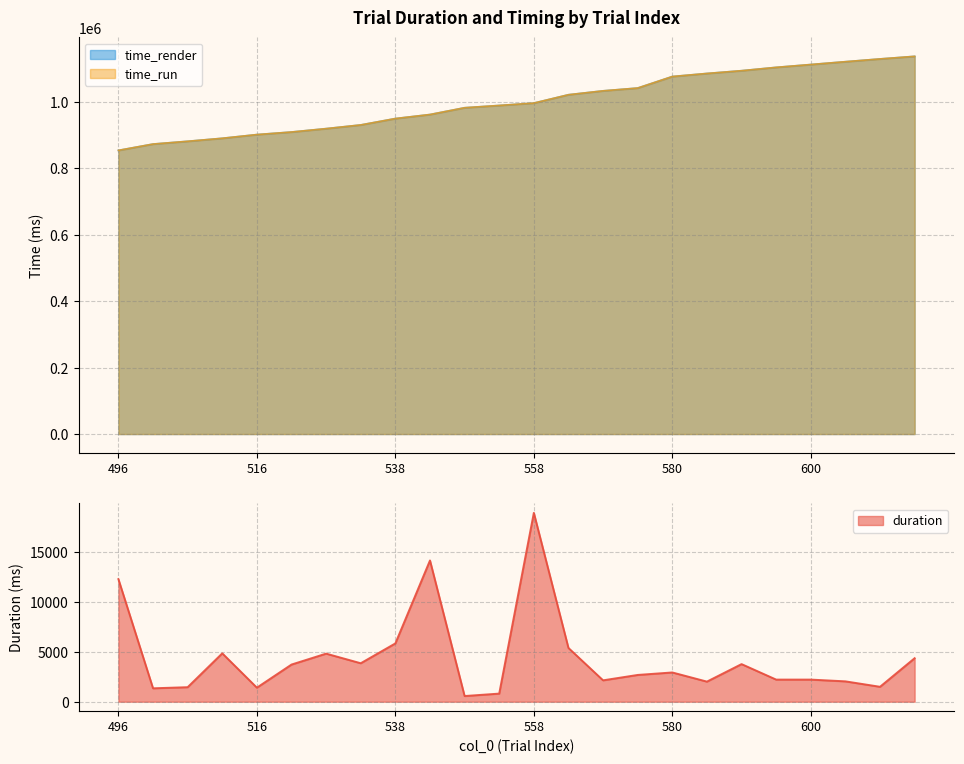

Which series has the largest range (max minus min)?

time_render